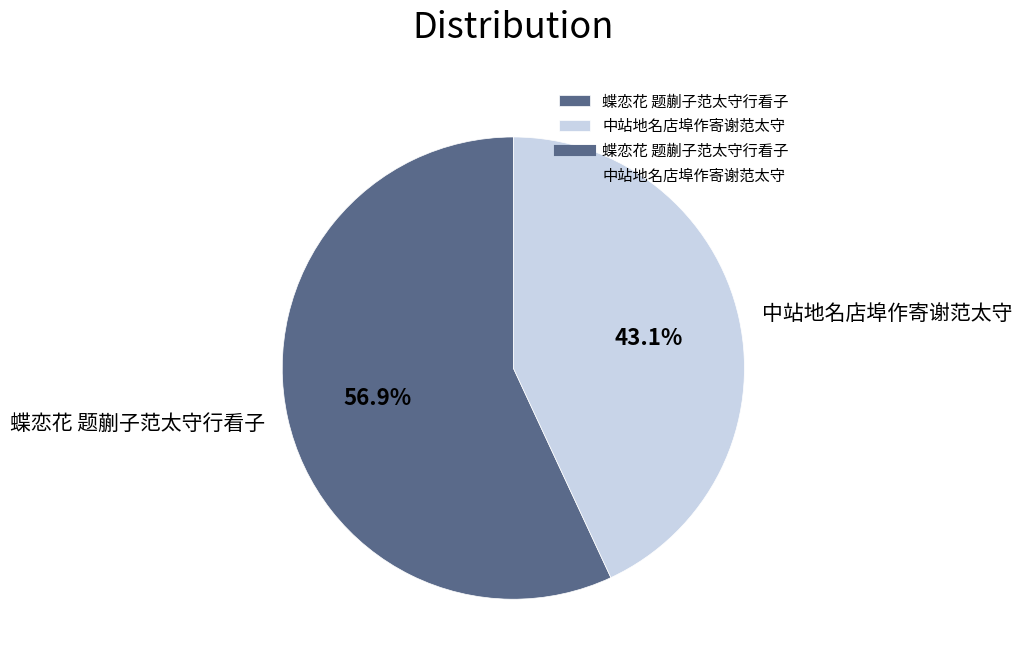

Count the number of slices in the pie.

2